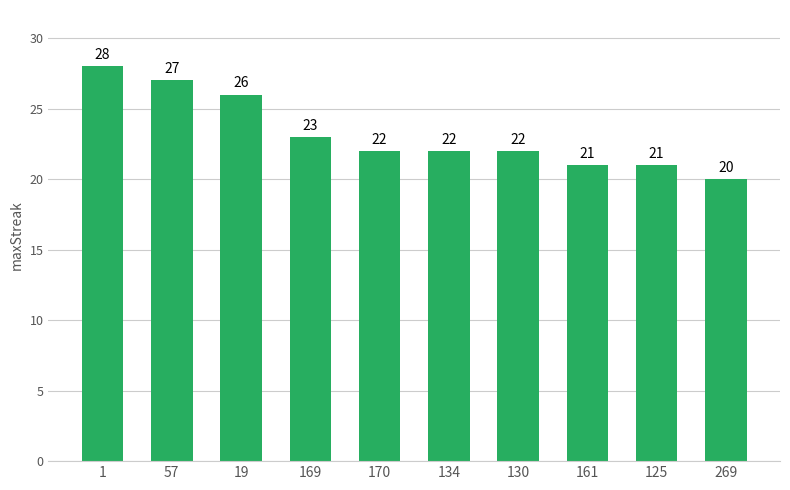

The chart shows a value of 44 at 57. True or false?

False